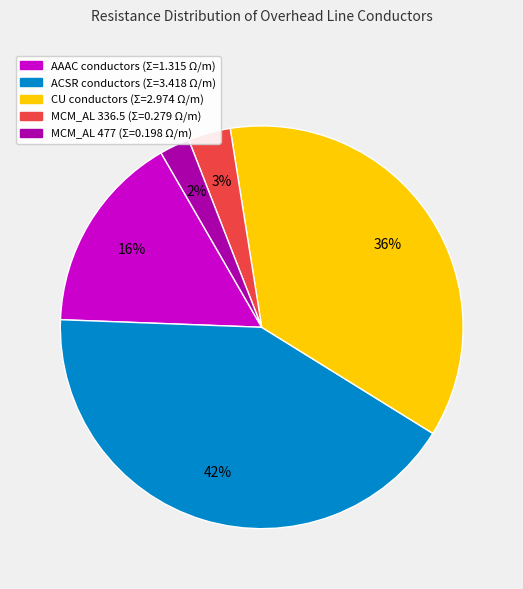

Is there a majority slice in this chart?

No